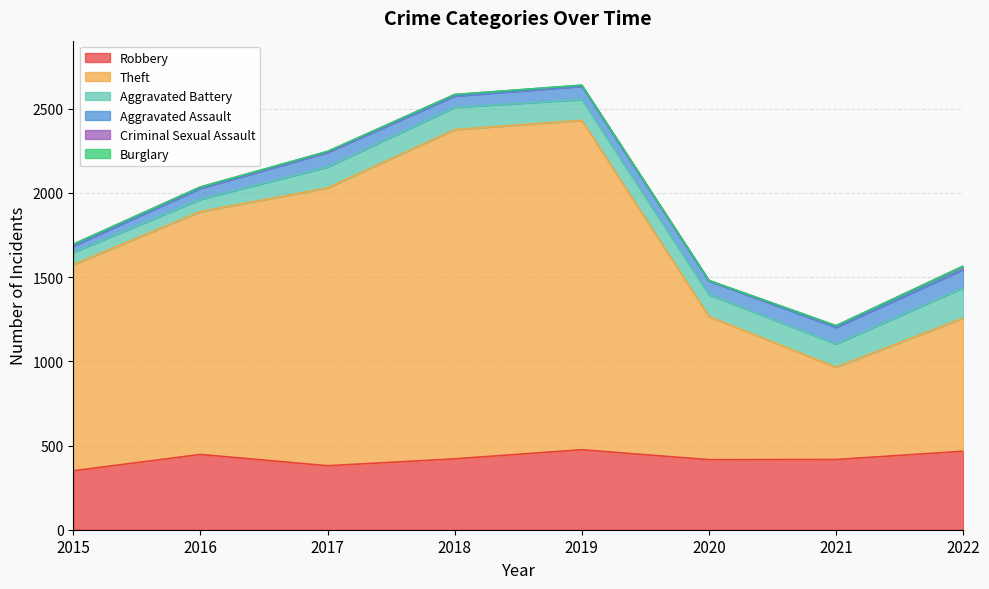

Rank the categories by Criminal Sexual Assault value from lowest to highest.

2020, 2017, 2019, 2016, 2018, 2021, 2015, 2022